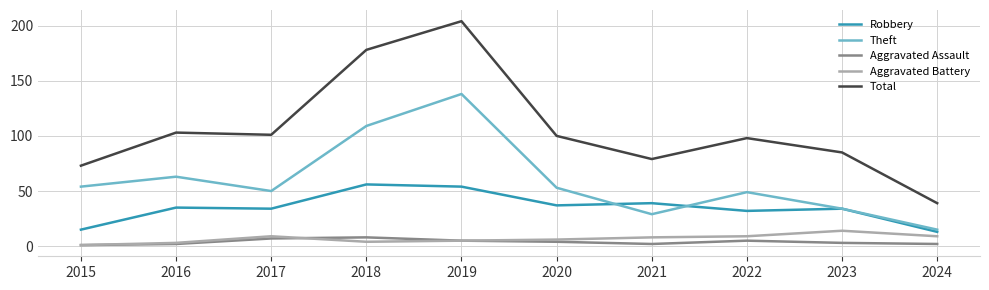

At which label does Aggravated Assault first exceed 4?

2017